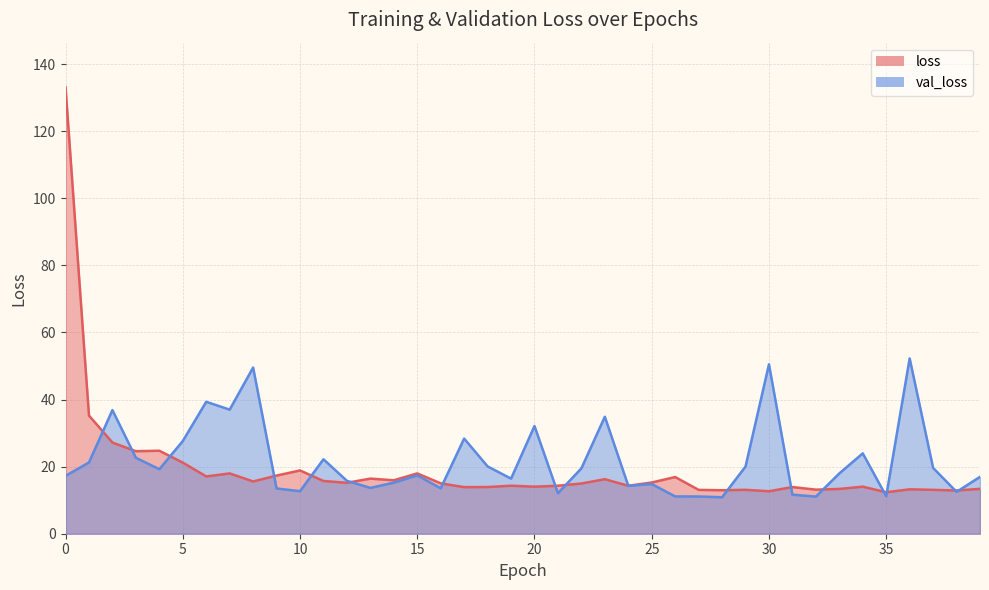

How many lines are shown in the chart?

2